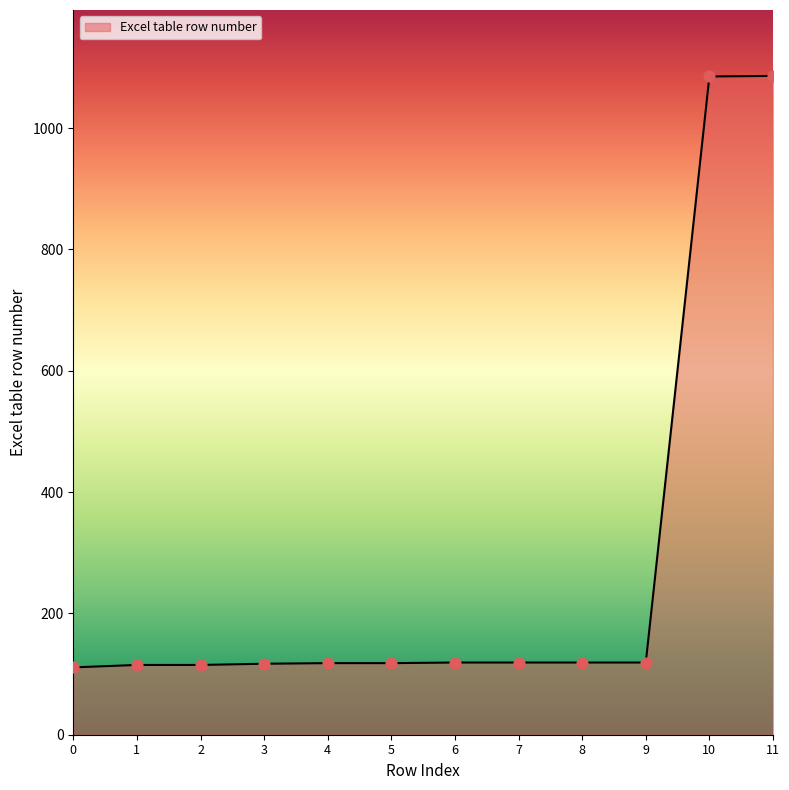

Approximately how many times larger is the value at 0 compared to 5?

0.9